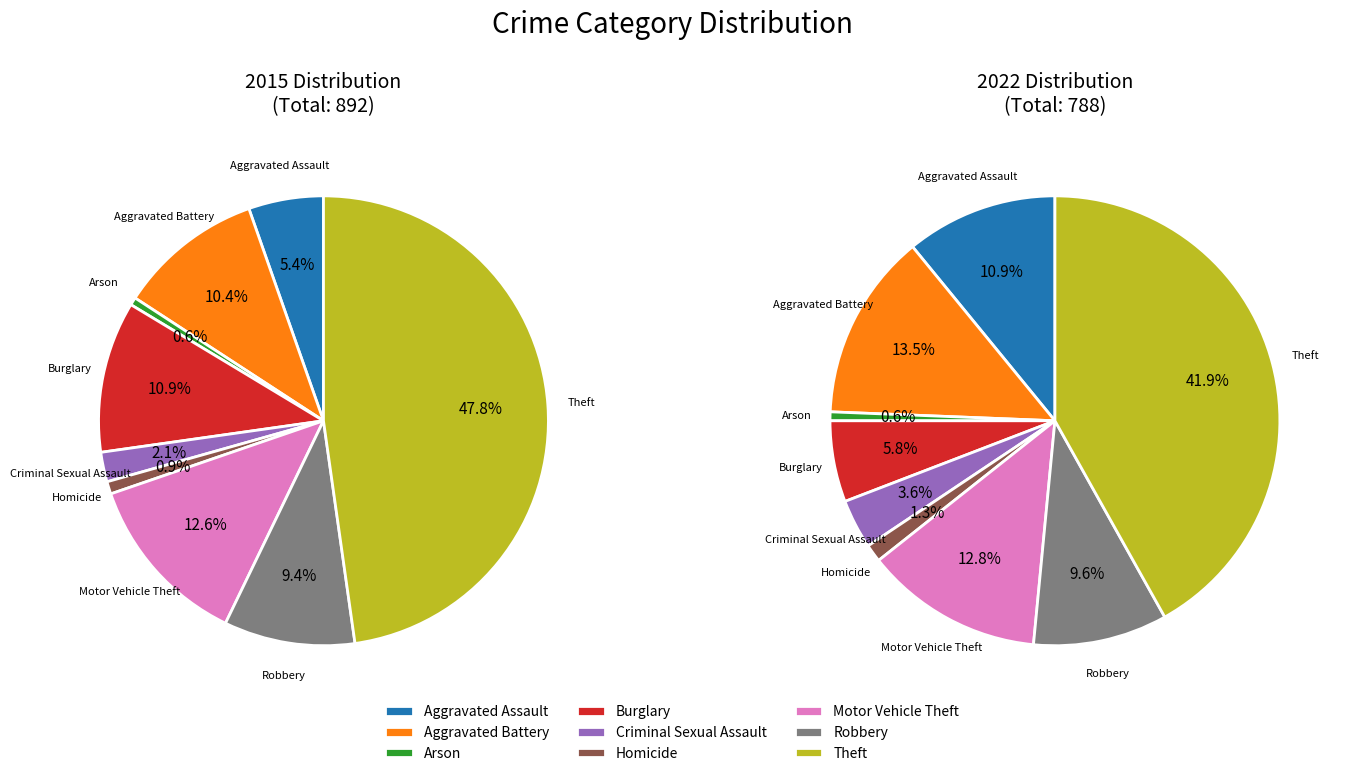

Does any single category account for the majority?

No